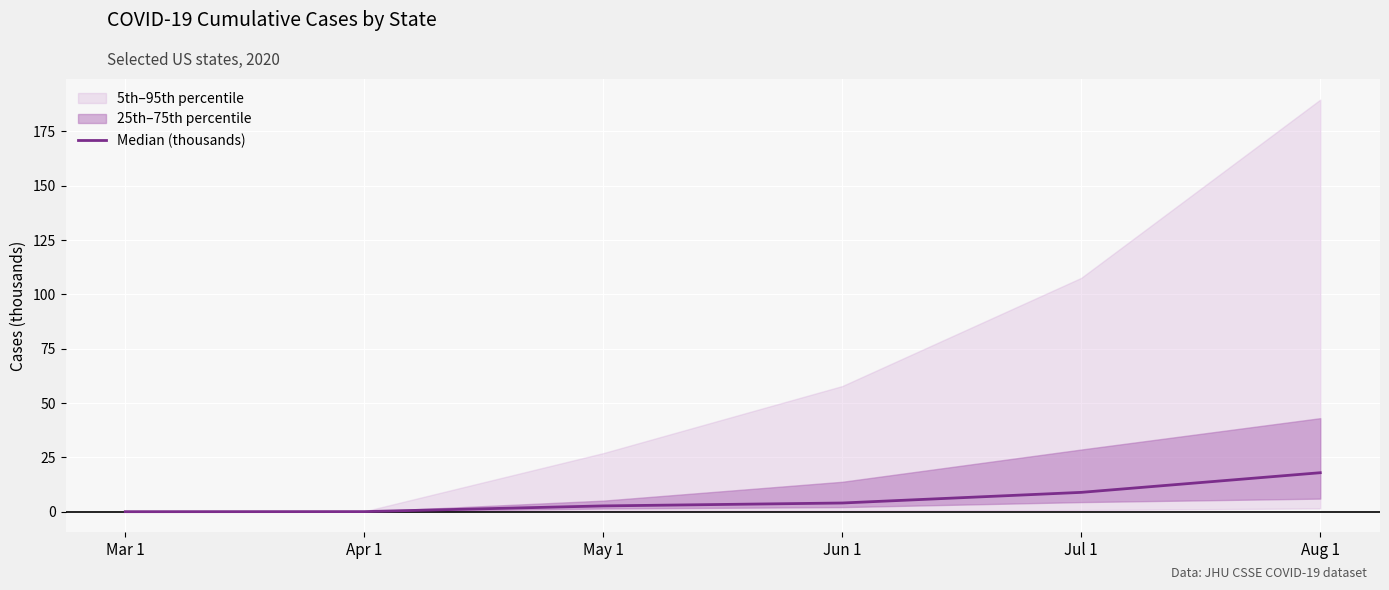

Is it true that the value at Apr 1 is 0.0?

True